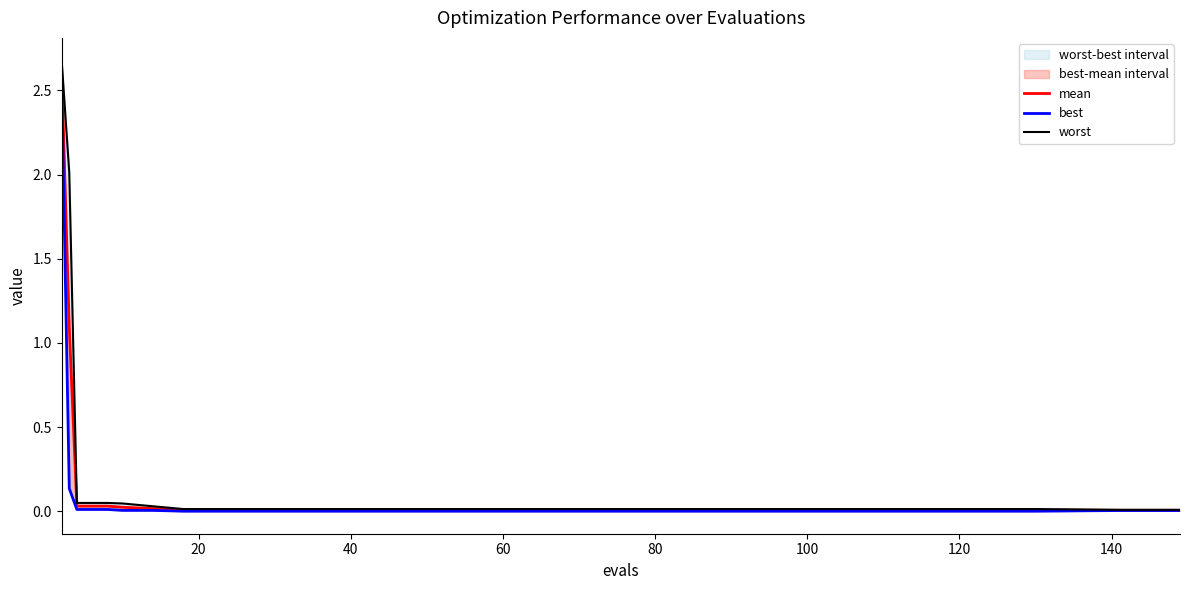

What is the difference between the second highest and minimum values in the mean series?

1.1